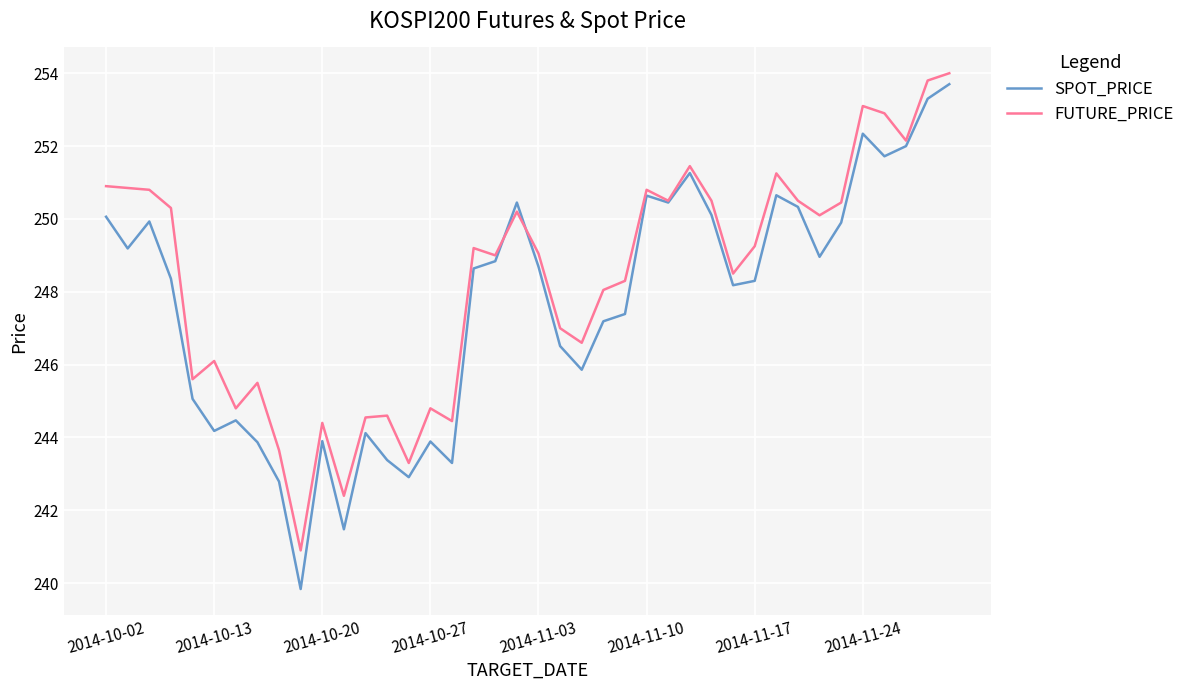

Which series has the largest total across all categories?

FUTURE_PRICE